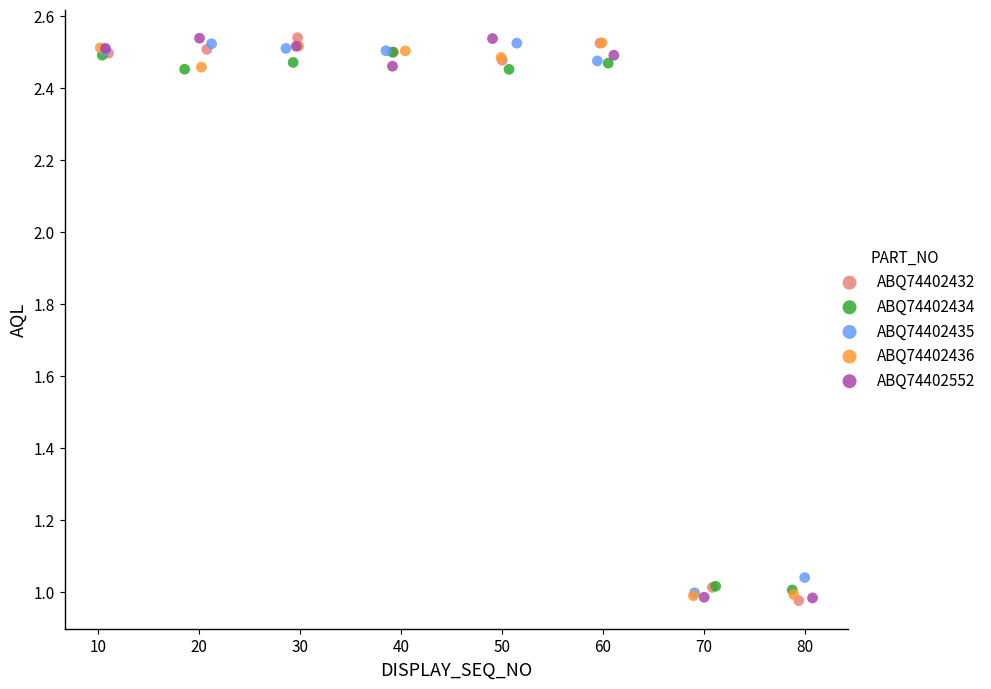

What are all the series names shown in the legend?

ABQ74402432, ABQ74402434, ABQ74402435, ABQ74402436, ABQ74402552